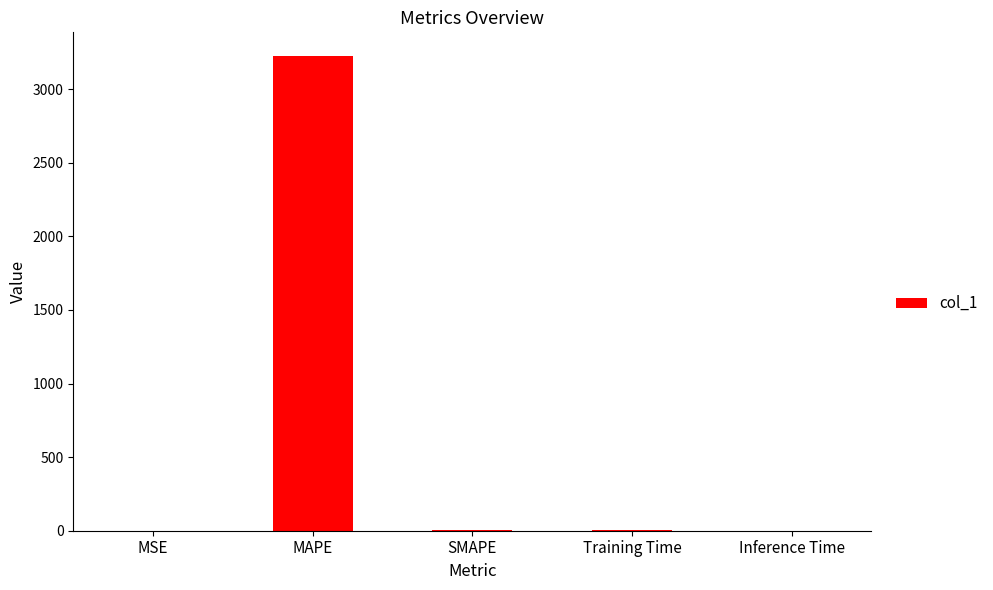

Which label corresponds to the largest value in the chart?

MAPE